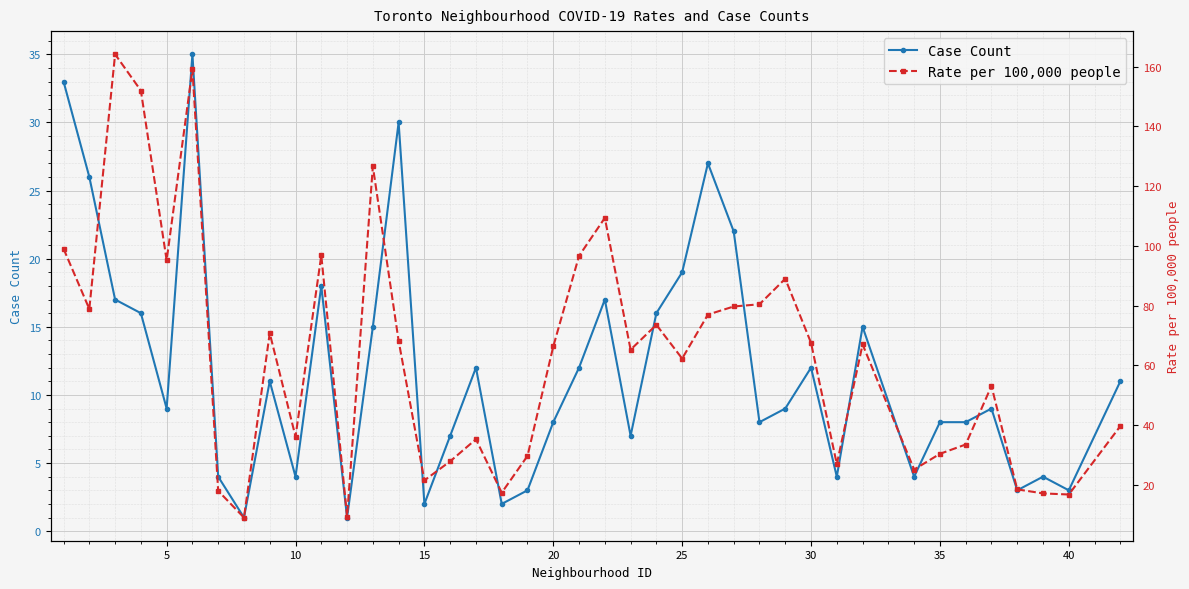

What is the maximum value for Case Count?

35